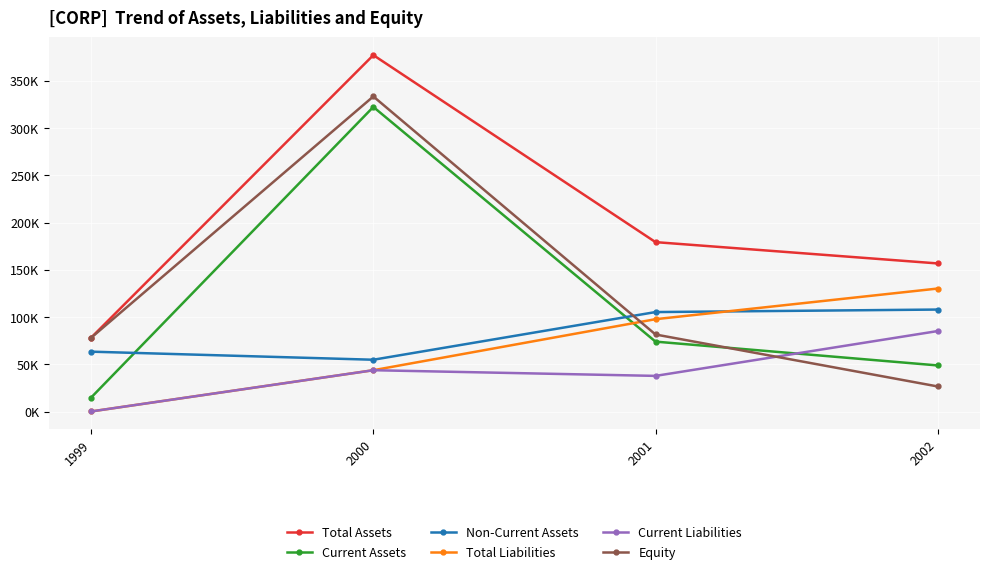

What is the sum of the Non-Current Assets values at 1999 and 2001?

168675